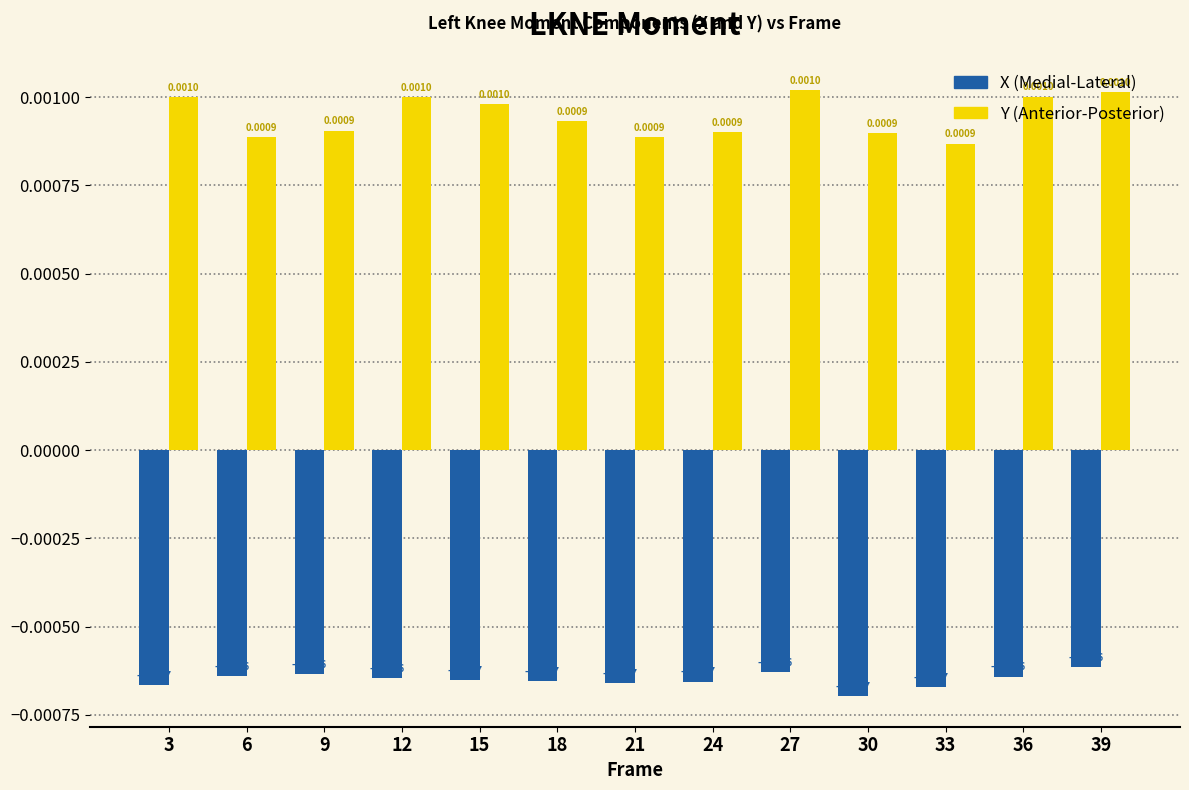

How many groups of bars are there?

13